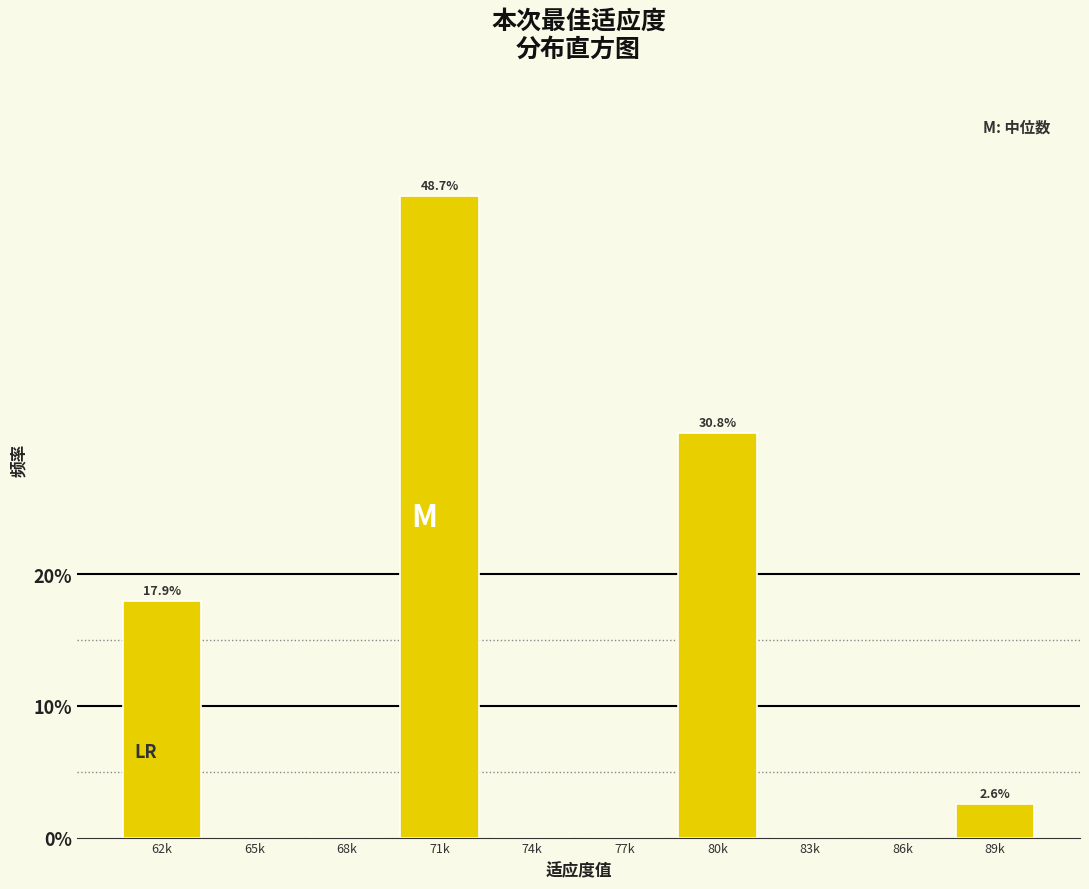

Reading right to left, what are all the values shown in this chart?

89k=2.6	86k=0.0	83k=0.0	80k=30.8	77k=0.0	74k=0.0	71k=48.7	68k=0.0	65k=0.0	62k=17.9